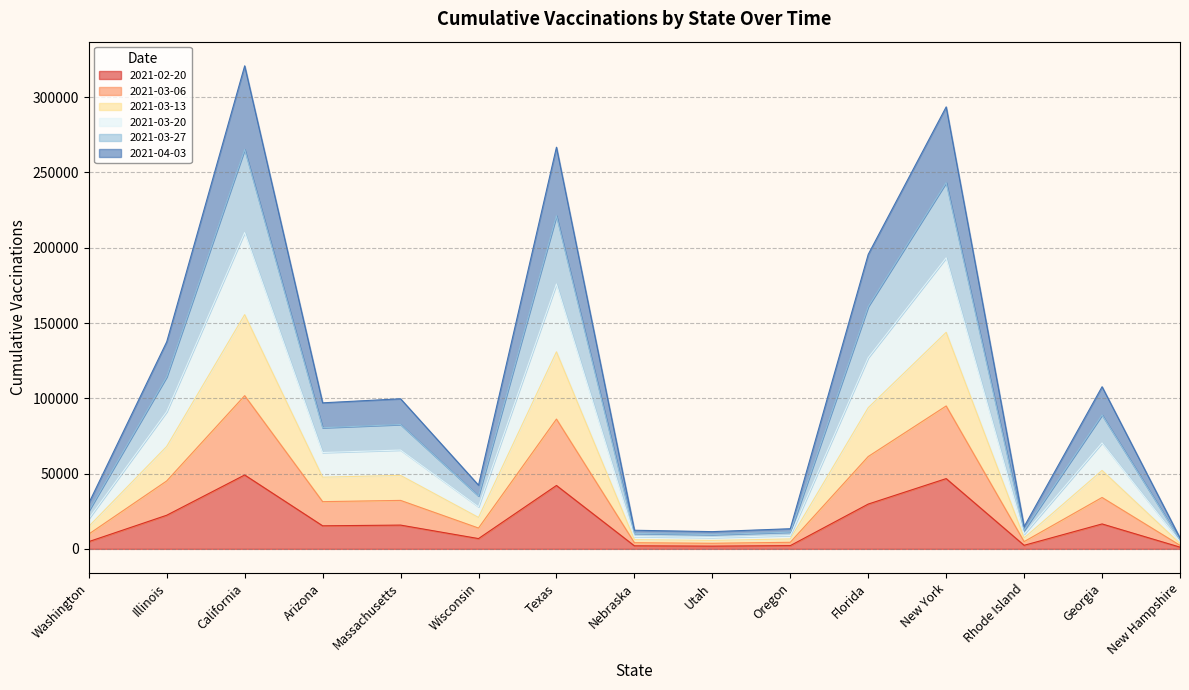

What is the smallest value displayed?

1158